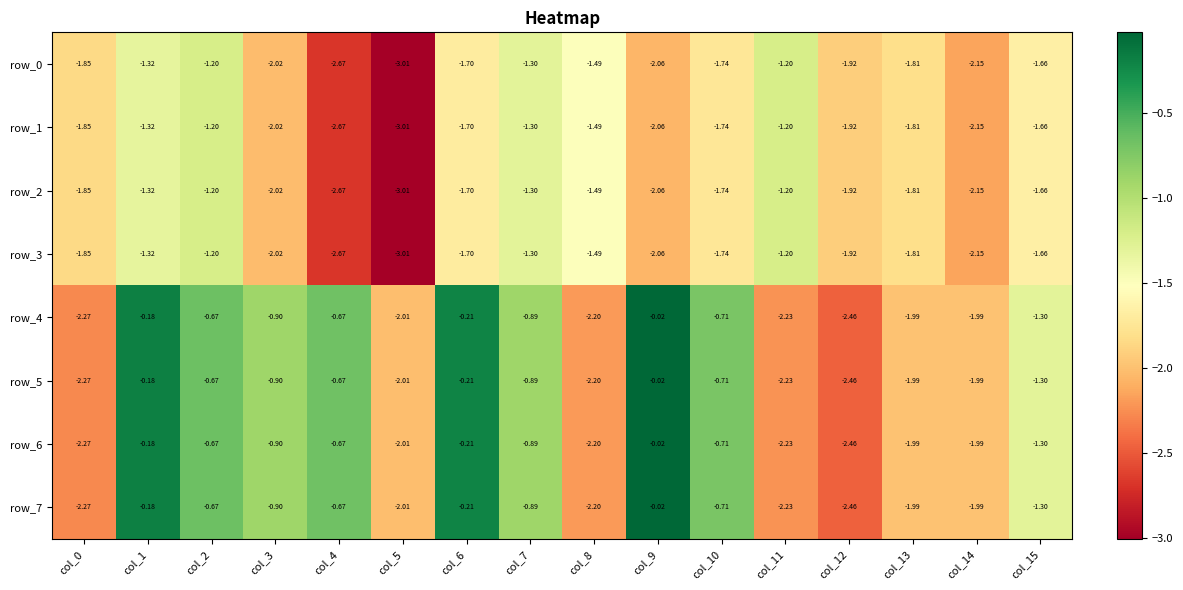

What is the difference between the maximum and minimum values in the row_3 series?

1.8